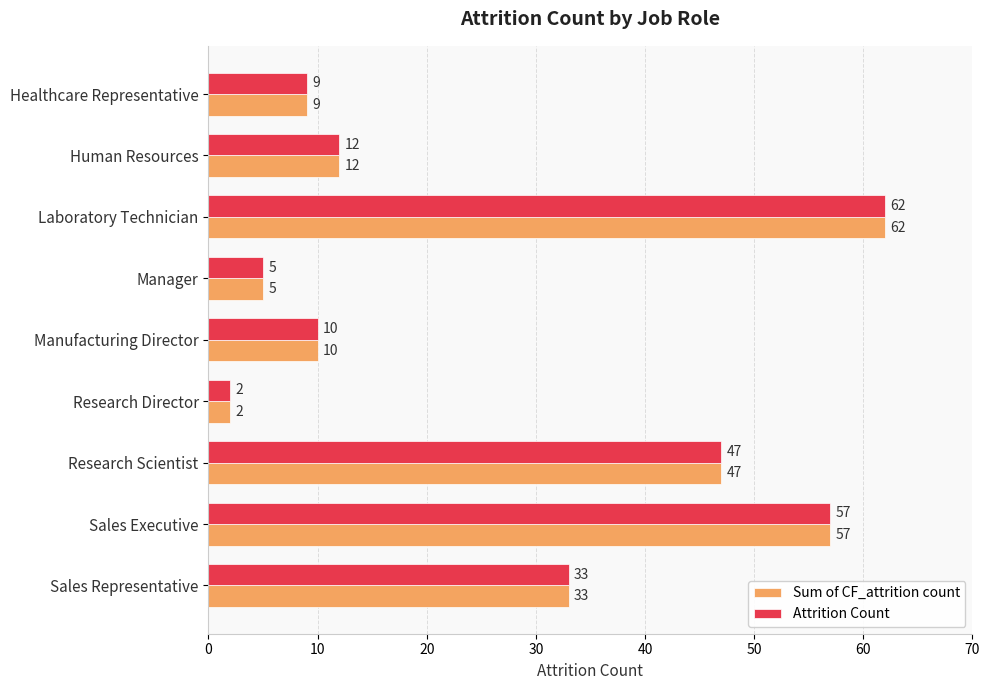

Rank the categories by Sum of CF_attrition count value from highest to lowest.

Laboratory Technician, Sales Executive, Research Scientist, Sales Representative, Human Resources, Manufacturing Director, Healthcare Representative, Manager, Research Director